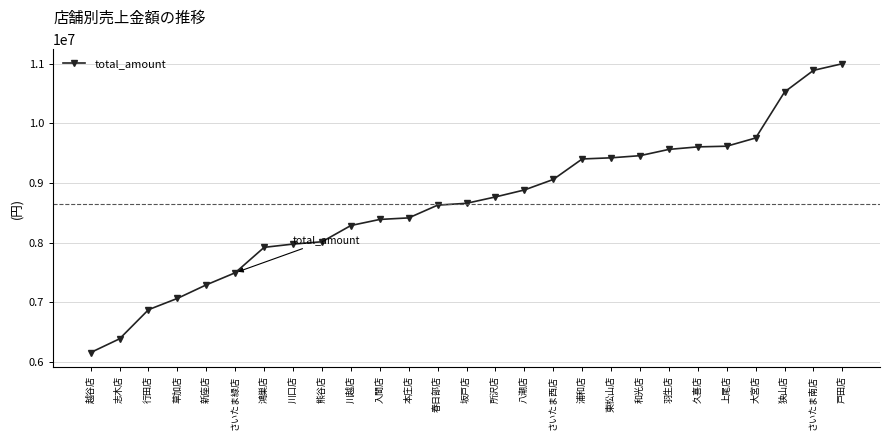

Is it true that the value at 行田店 is 2111764?

False